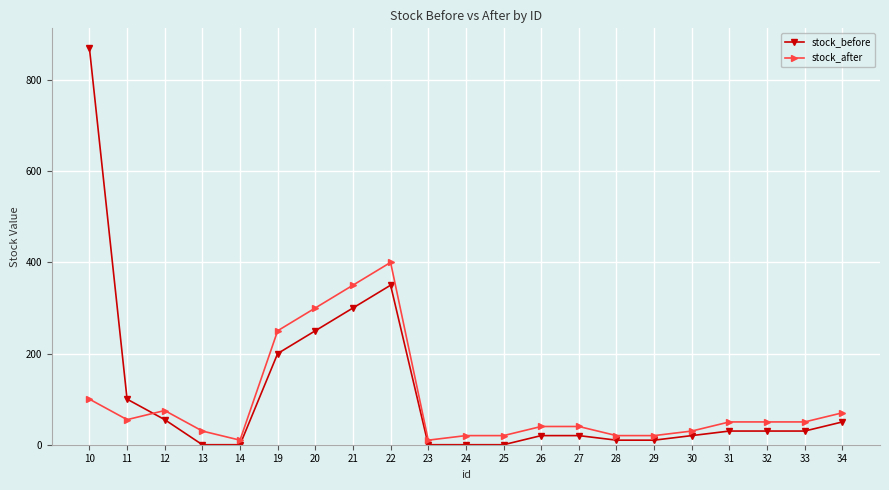

At which label does stock_before reach its peak?

10